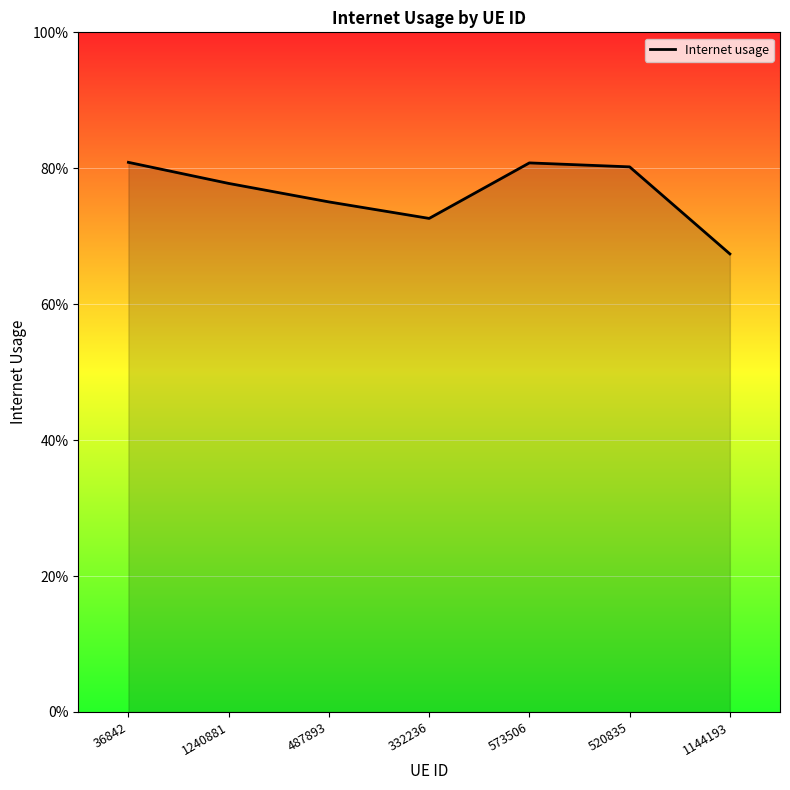

What is the value of the 1st point from the left?

0.8